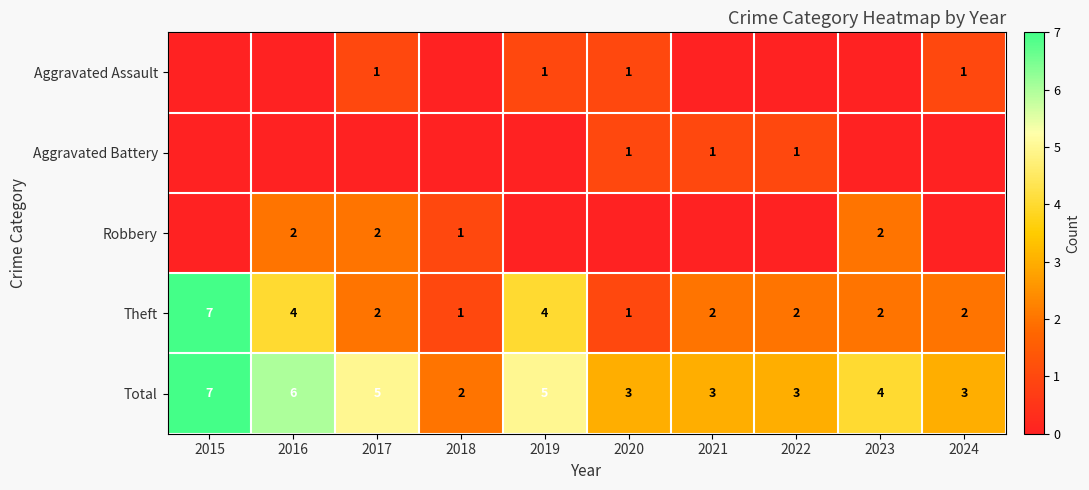

At which label does Total first exceed 4?

2015